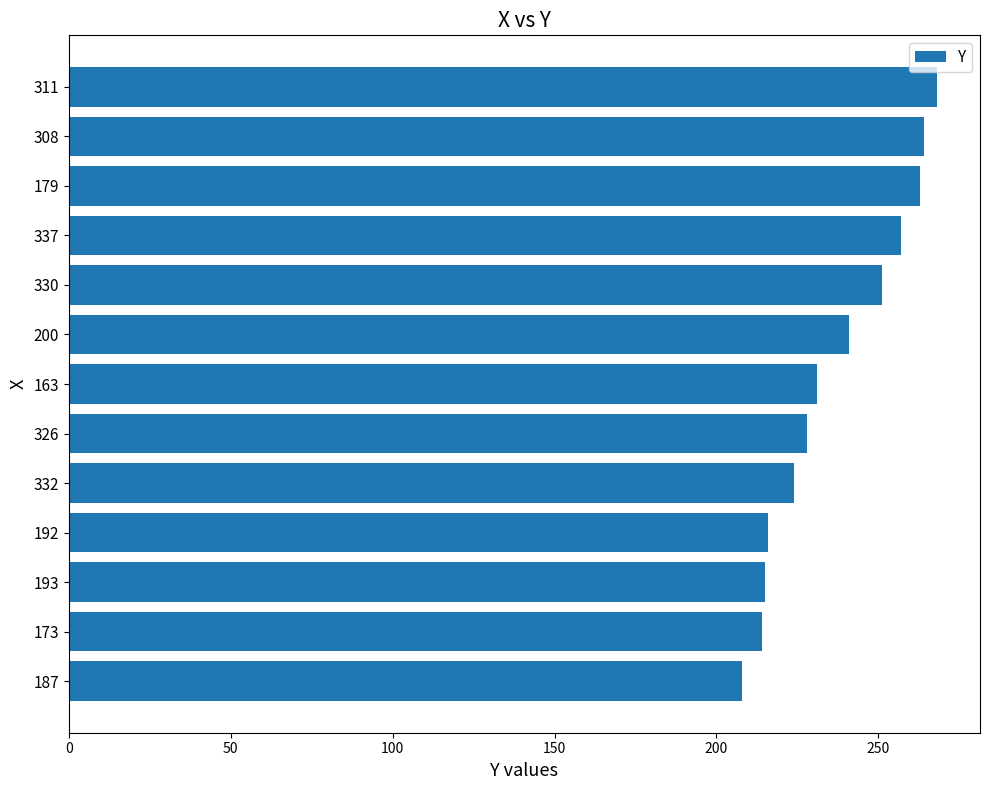

What is the smallest value displayed?

208